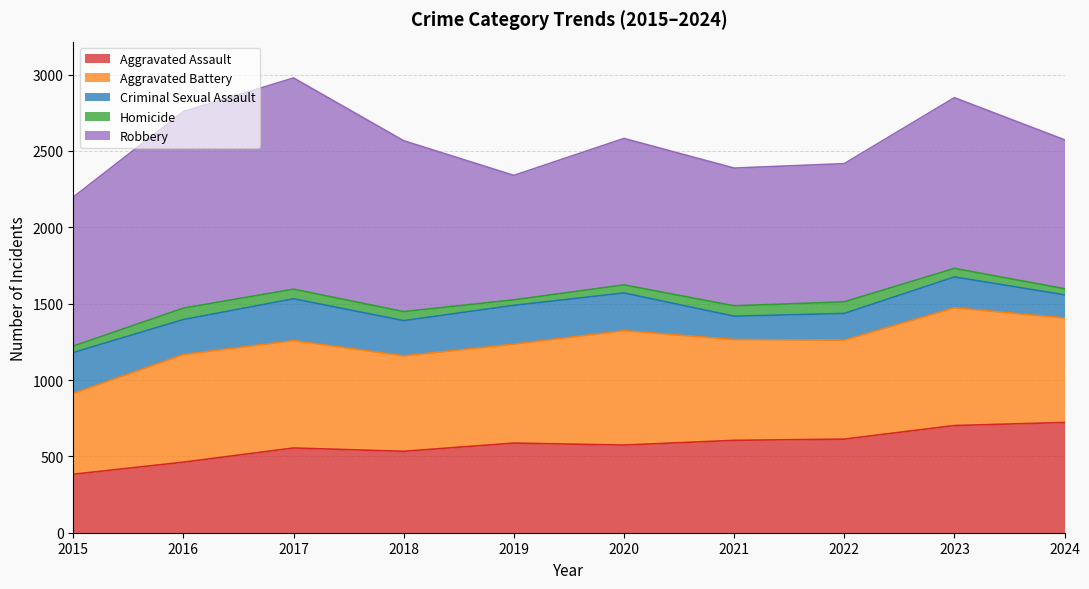

Which category has the highest value in the Criminal Sexual Assault series?

2017